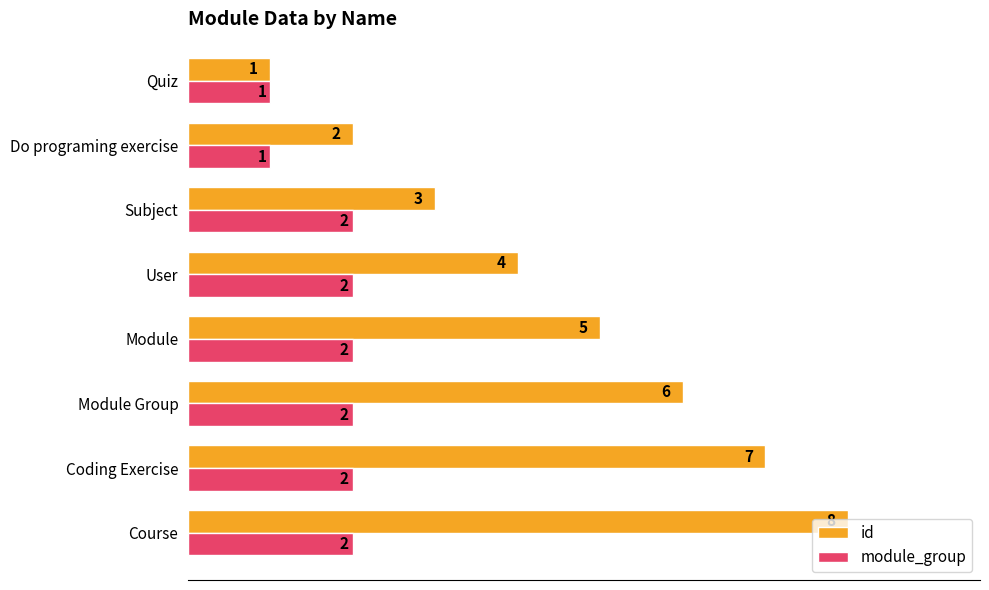

What is the maximum value for id?

8